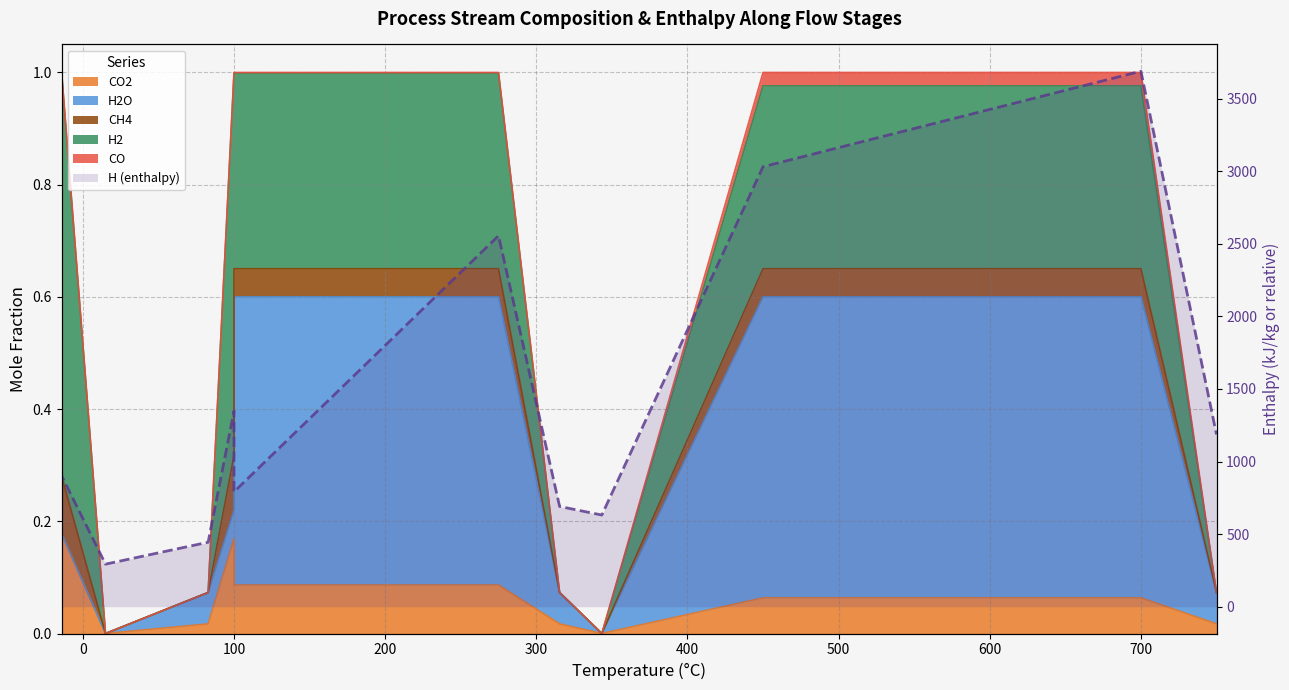

Reading left to right, list all the values displayed in this chart.

901.6	901.6	1020.1	901.6	293.2	444.2	1348.0	791.1	2555.1	690.7	631.5	3030.2	3688.0	1186.5